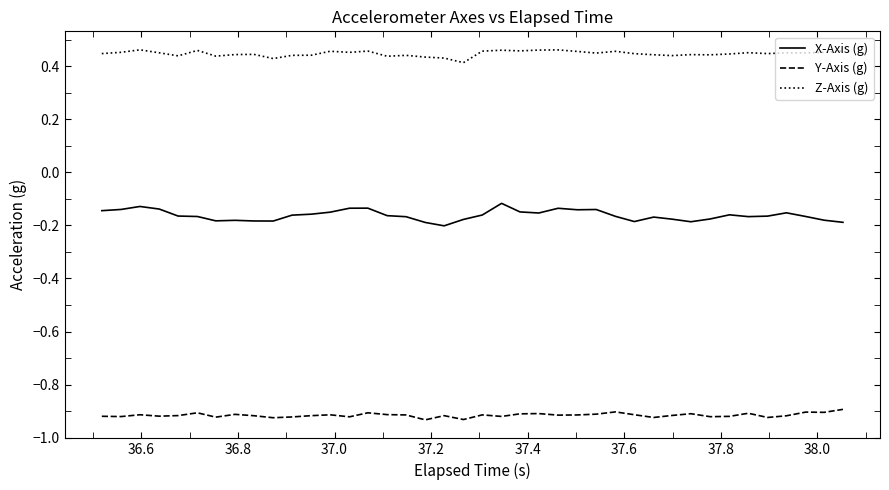

List the series in order of their peak value, highest first.

Z-Axis (g), X-Axis (g), Y-Axis (g)